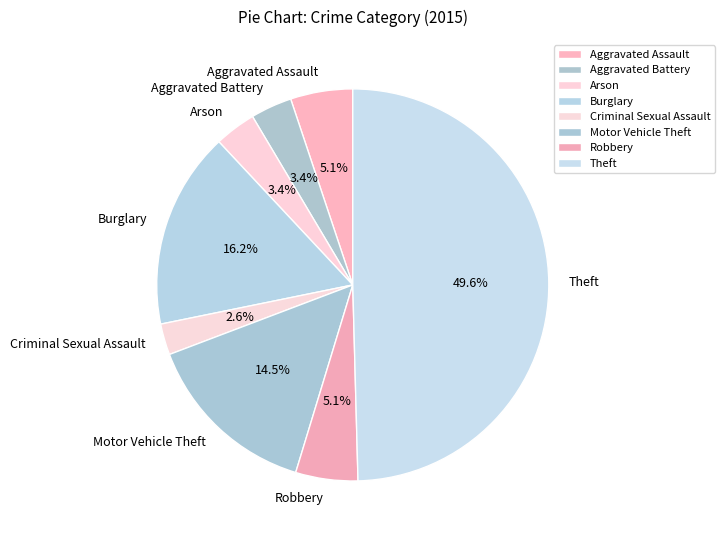

Which has a higher value, Arson or Aggravated Assault?

Aggravated Assault